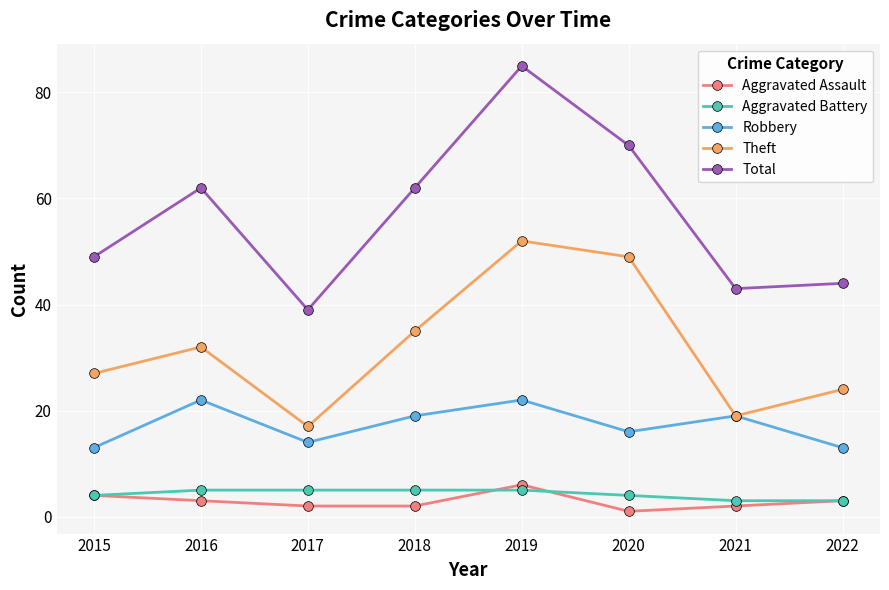

At which category is the sum across all series the highest?

2019